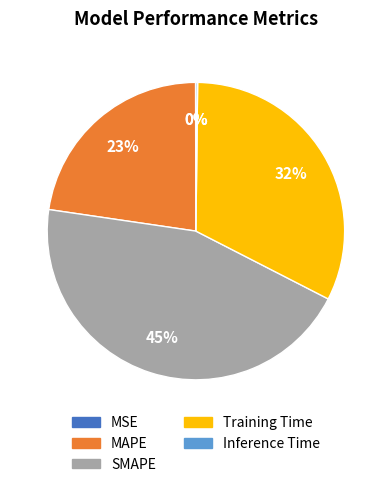

Do SMAPE and Training Time together represent more than half of the pie?

Yes